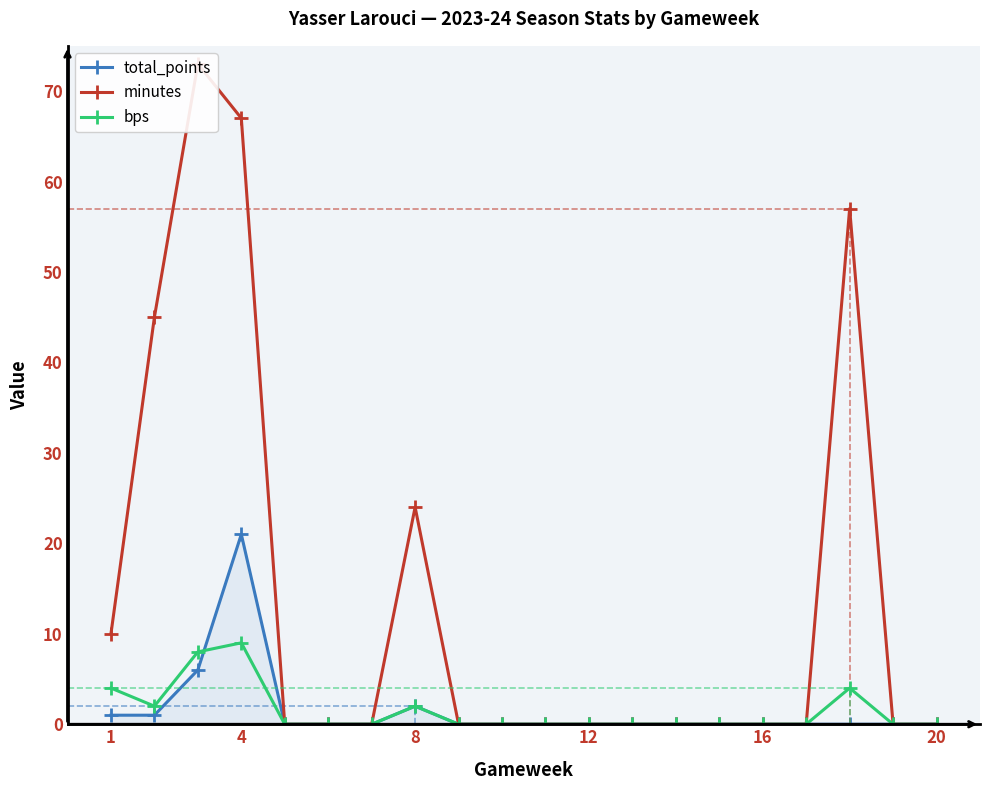

What is the greatest value displayed?

73